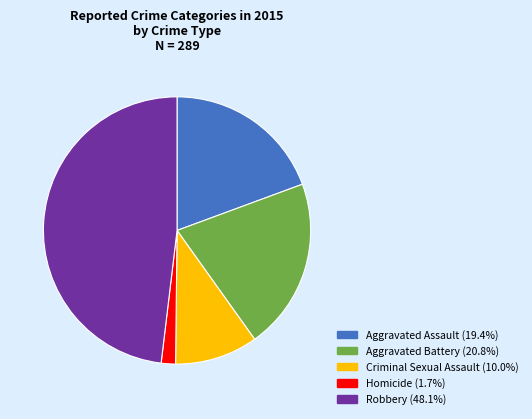

Rank the categories by value from highest to lowest.

Robbery, Aggravated Battery, Aggravated Assault, Criminal Sexual Assault, Homicide